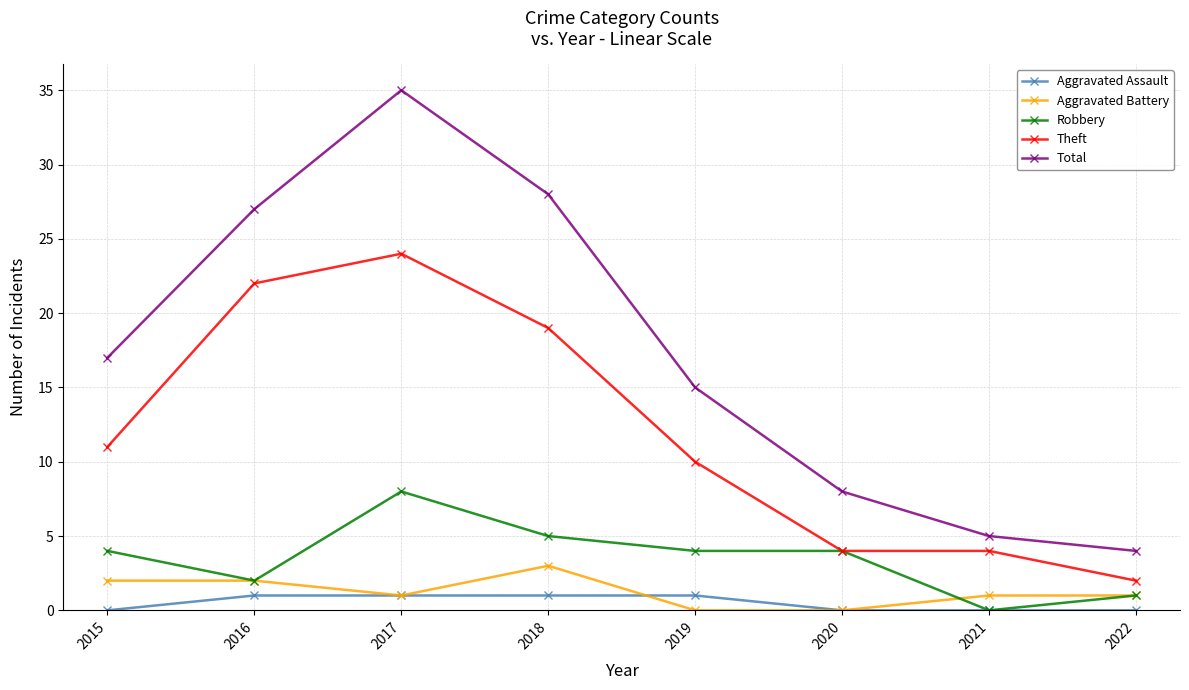

What is the value of the Aggravated Battery point at the 2nd from the left?

2